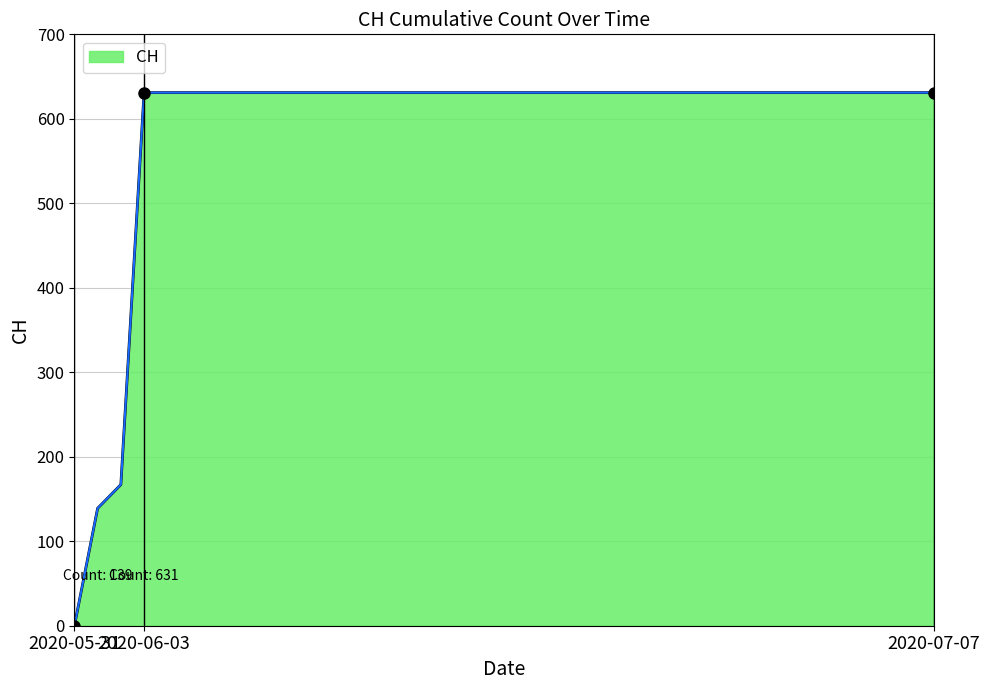

How many values are above zero?

37